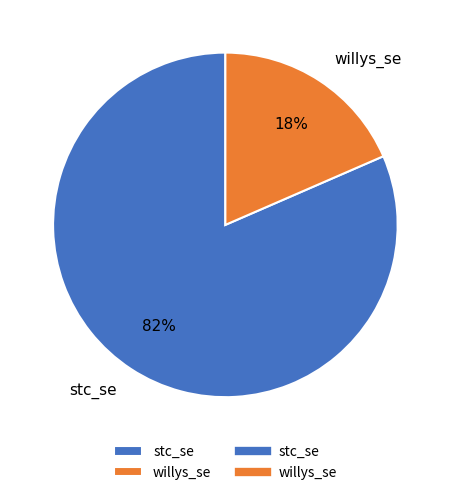

Which category has the biggest portion of the pie?

stc_se